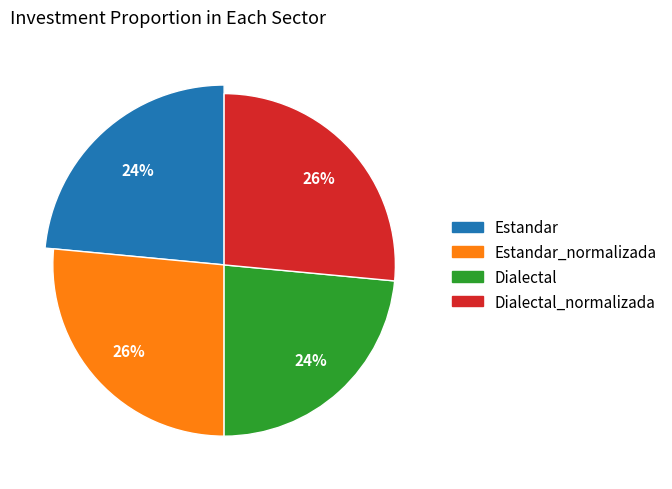

True or false: Dialectal accounts for 24% of the total.

True